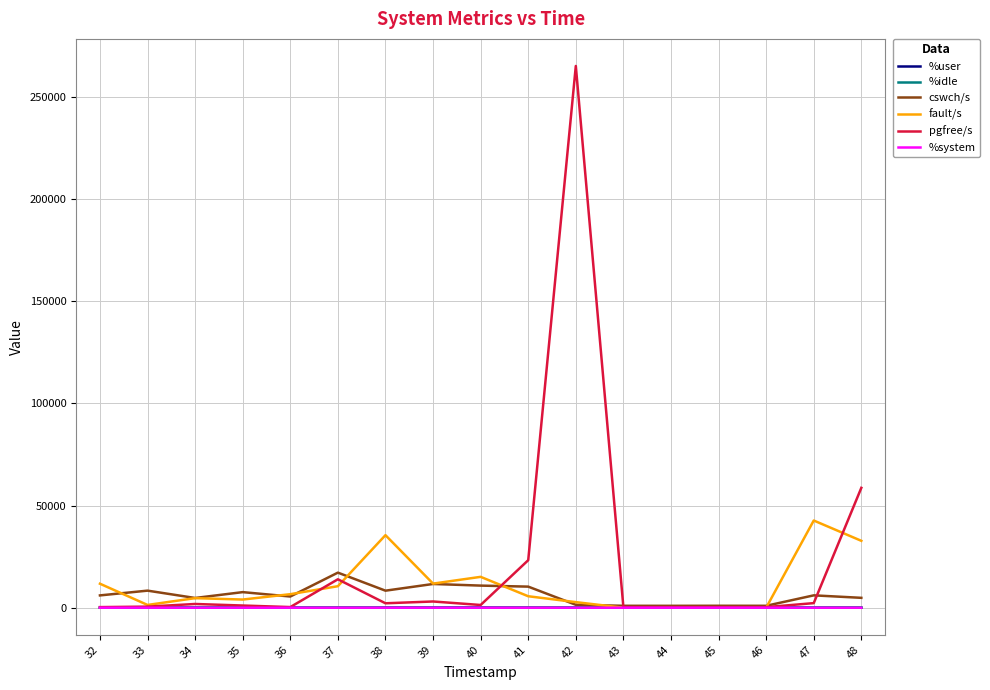

What is the total value across all series at 35?

12811.0